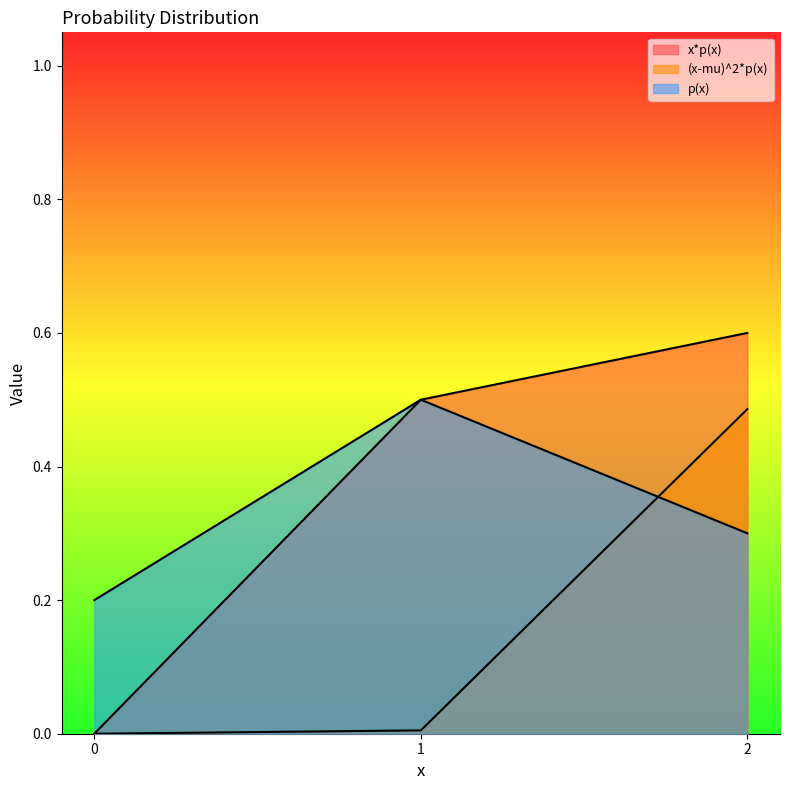

How many positive values does the x*p(x) series have?

2